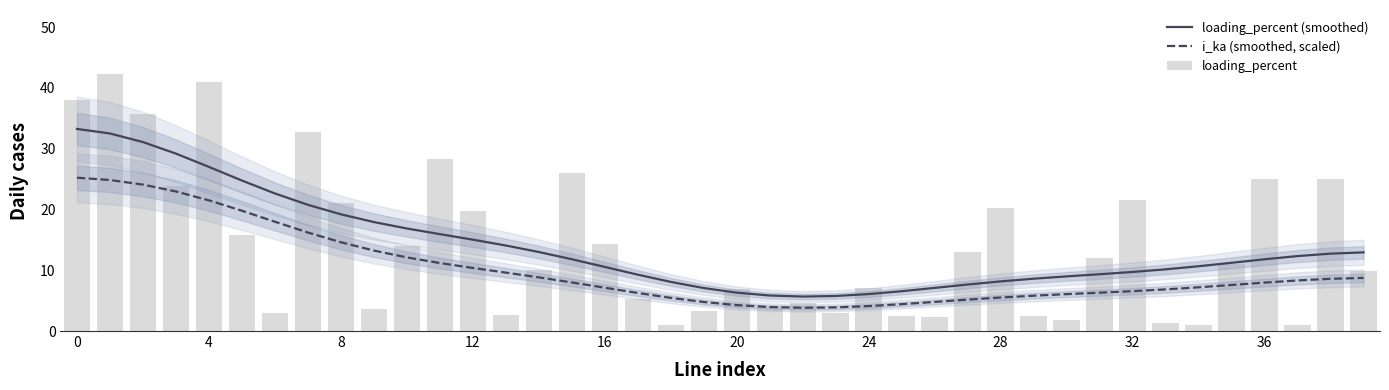

What is the average value of the loading_percent series?

13.9